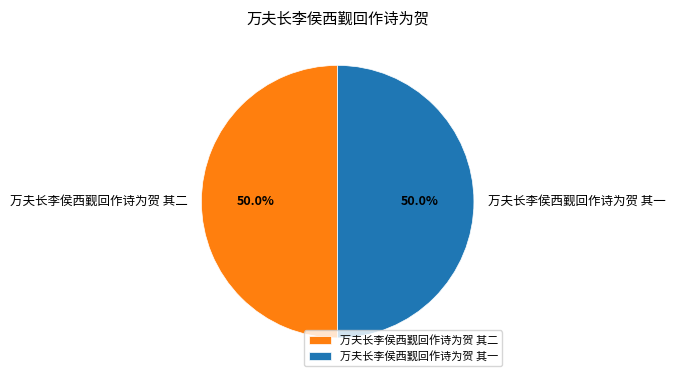

Approximately how many times larger is the value at 万夫长李侯西觐回作诗为贺 其一 compared to 万夫长李侯西觐回作诗为贺 其二?

1.0